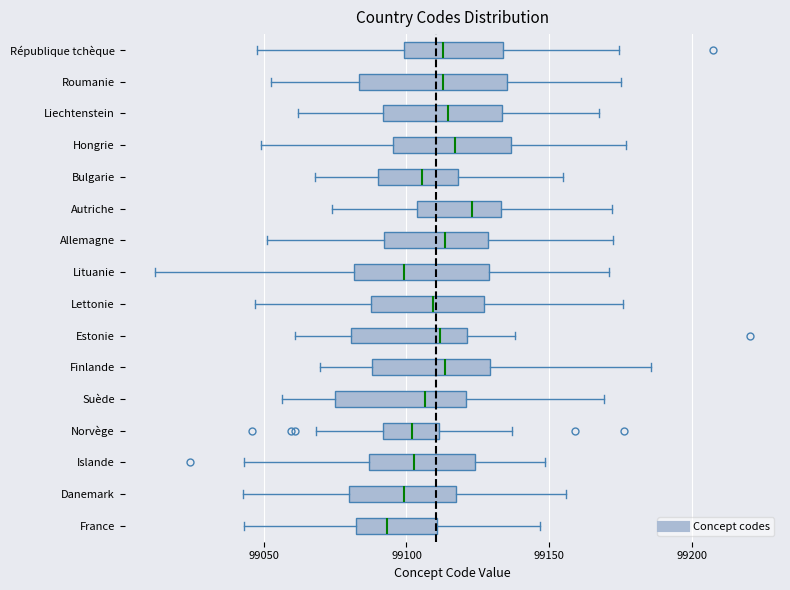

Where is the right edge of the box for Danemark on the x-axis? The values are not printed on the chart, so give them approximately, as read against the axis.

99115